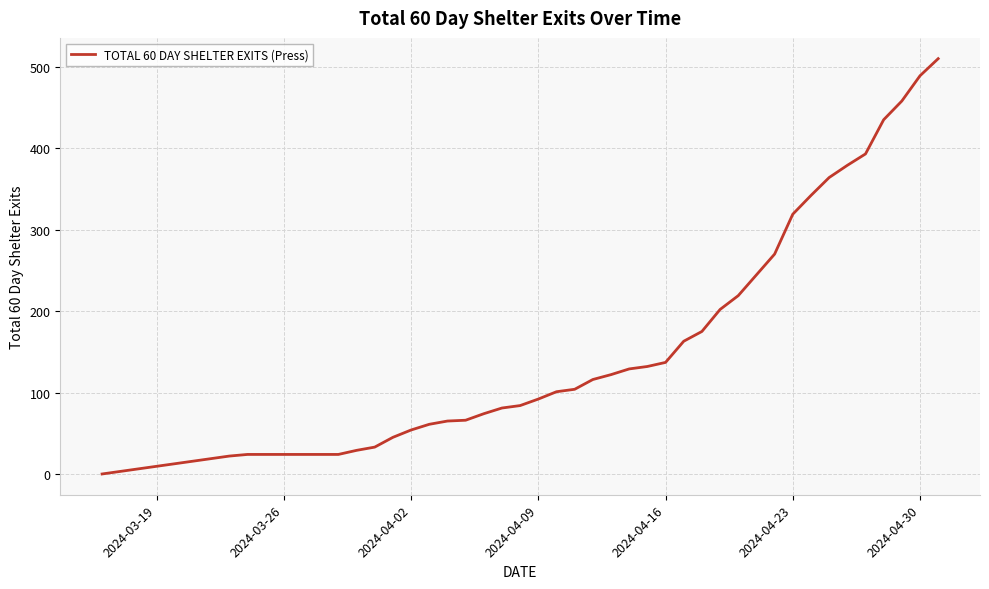

What is the greatest value displayed?

510